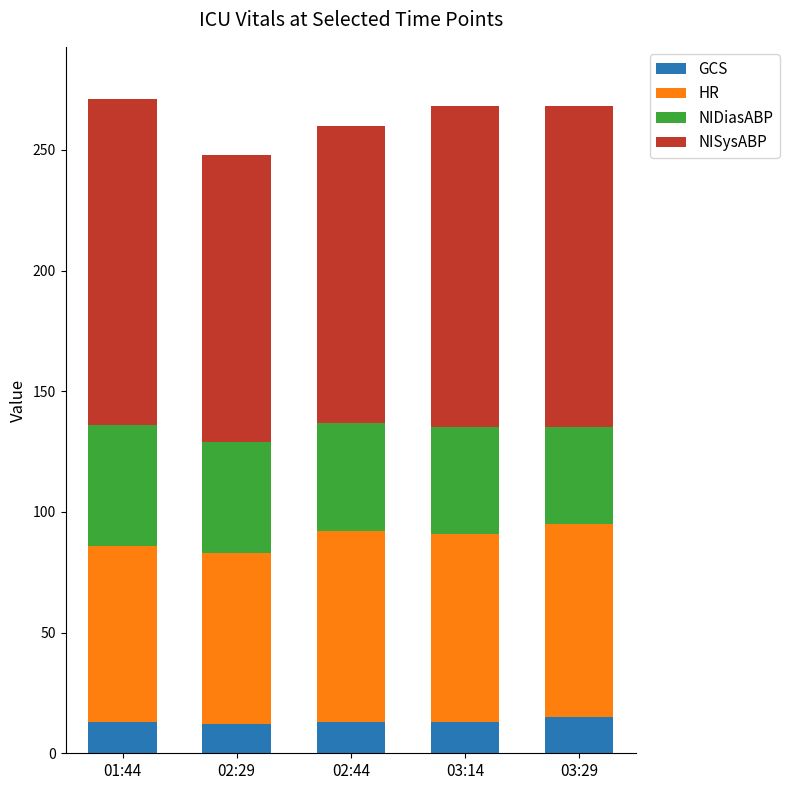

What is the average value of the GCS series?

13